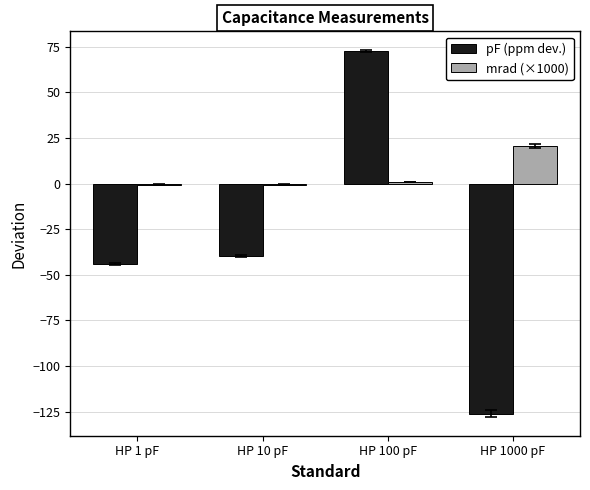

What is the sum of all mrad (×1000) values?

20.4